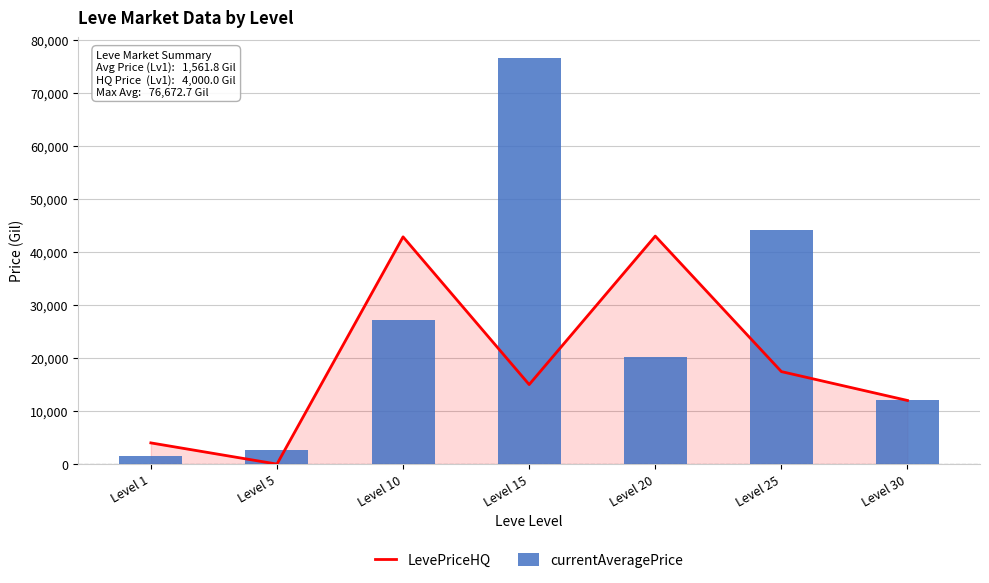

The value of LevePriceHQ at Level 25 is 17444.4. True or false?

True